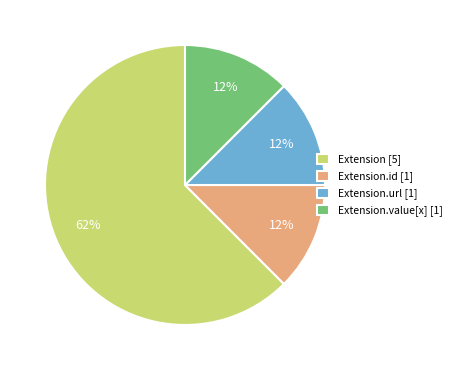

Which slice is the largest?

Extension [5]